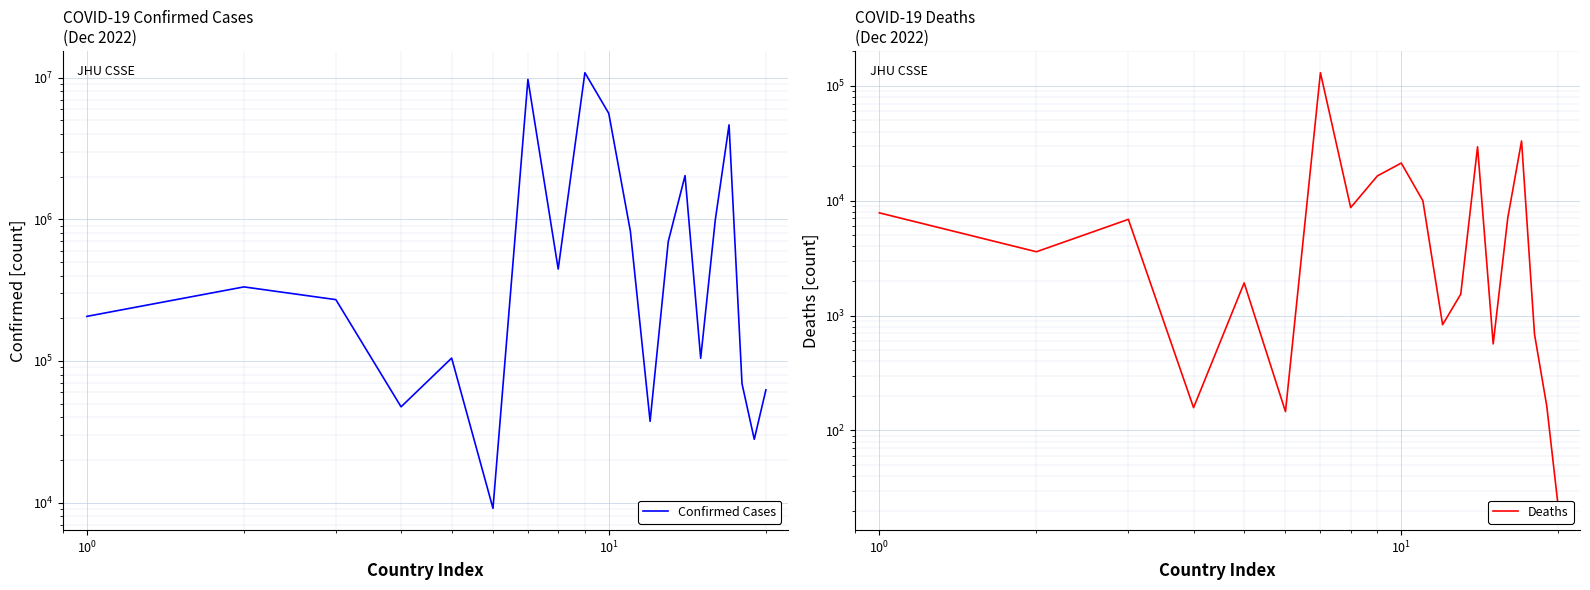

What is the value of the Confirmed Cases point at the 1st from the left?

206504